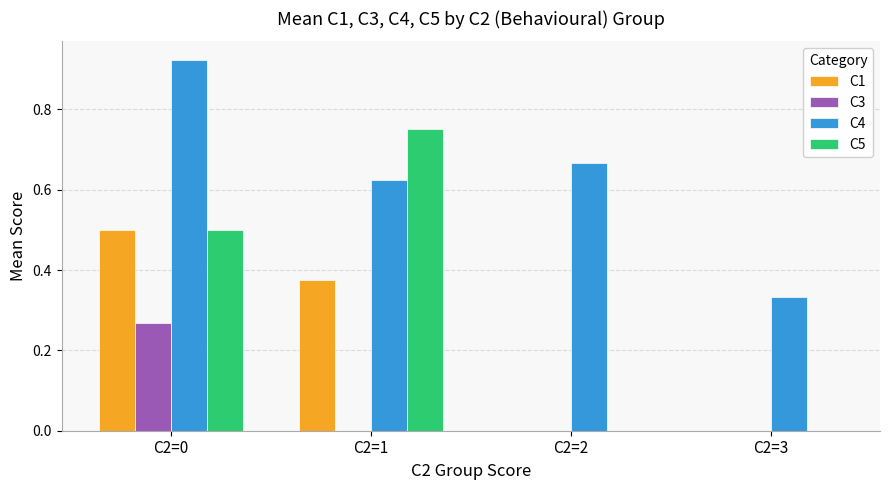

At which category is the sum across all series the highest?

C2=0